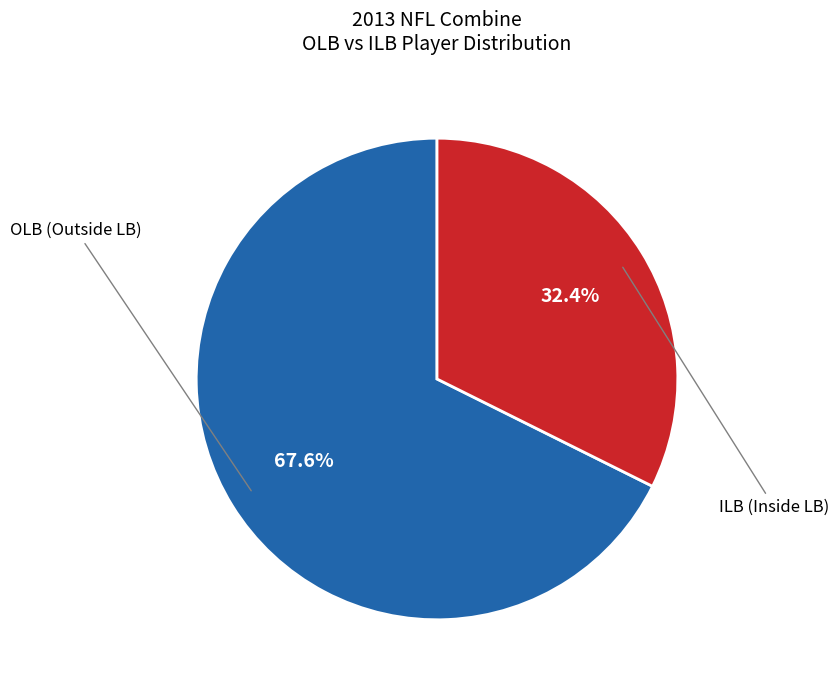

Is there any slice that represents more than half of the pie?

Yes